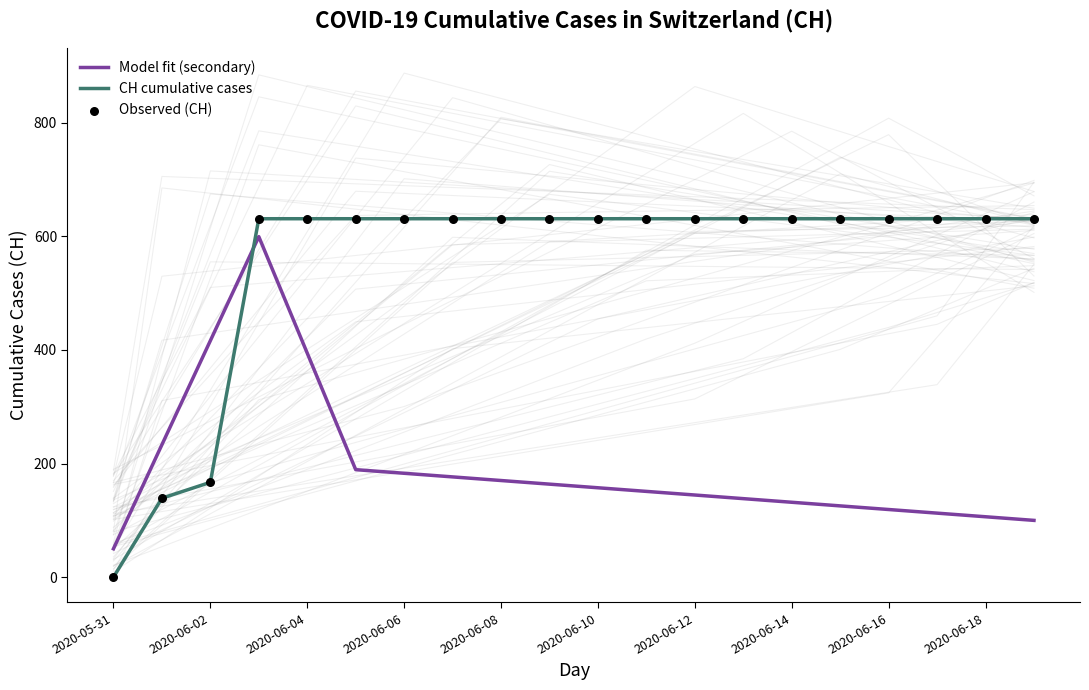

Which series has the largest total across all categories?

CH cumulative cases